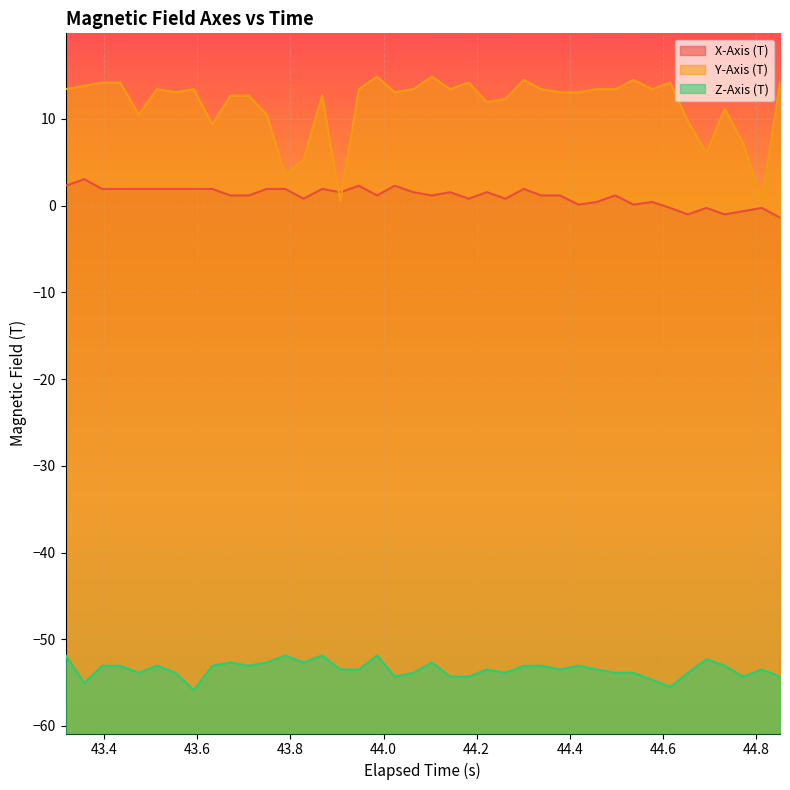

List the series in order of their overall mean, highest first.

Y-Axis (T), X-Axis (T), Z-Axis (T)